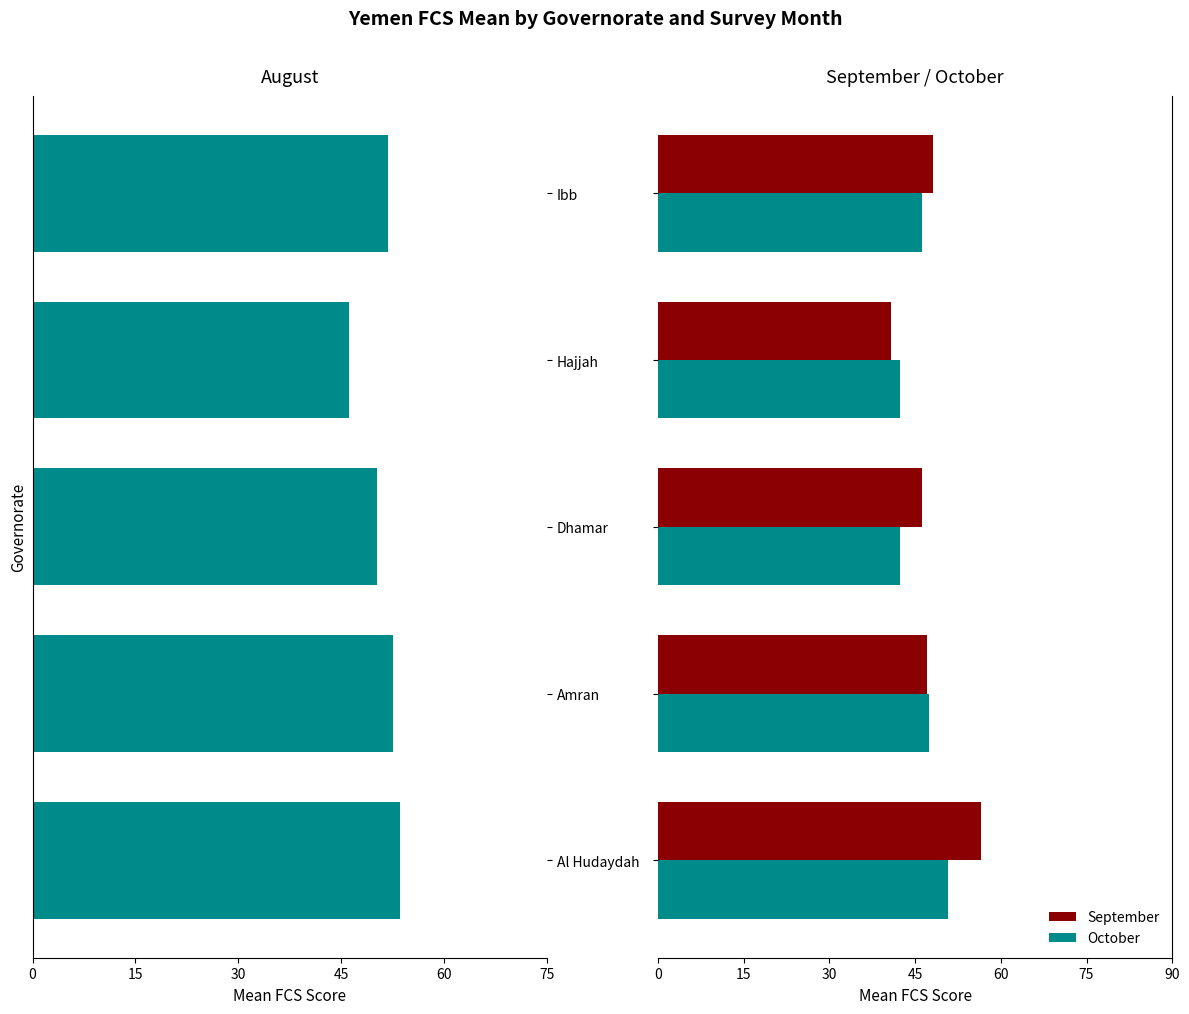

Is the value of October at 60 greater than the value of September at 15?

No